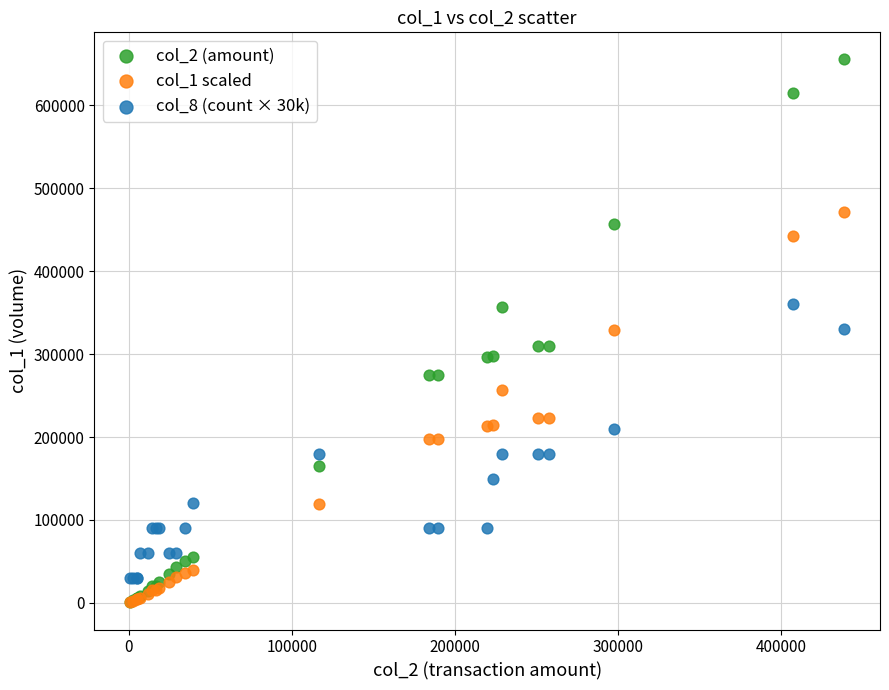

Which series has the widest spread of Y values?

col_2 (amount)